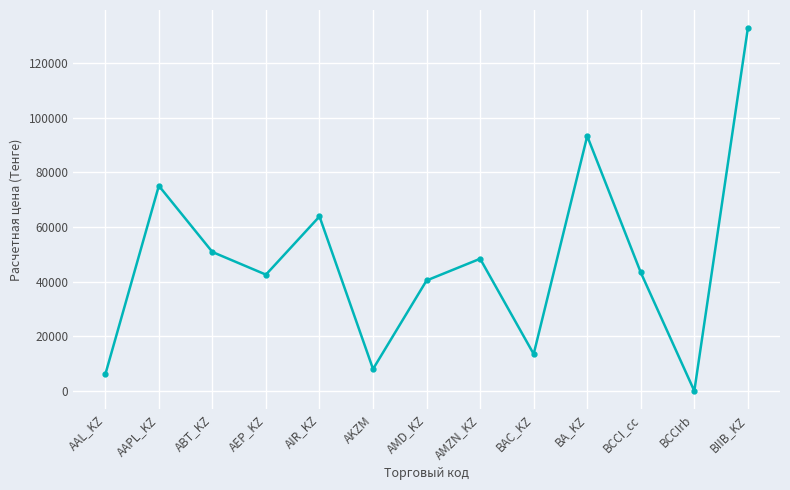

Where is the first local maximum?

AAPL_KZ